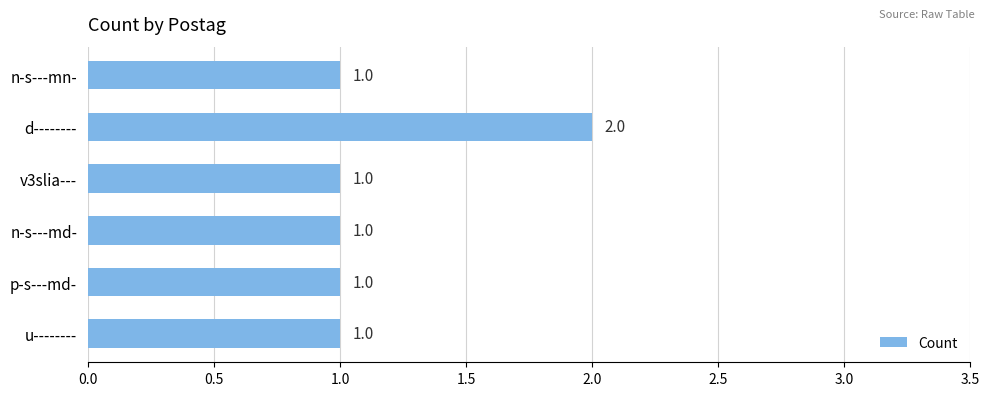

The value at n-s---md- is 1. True or false?

True